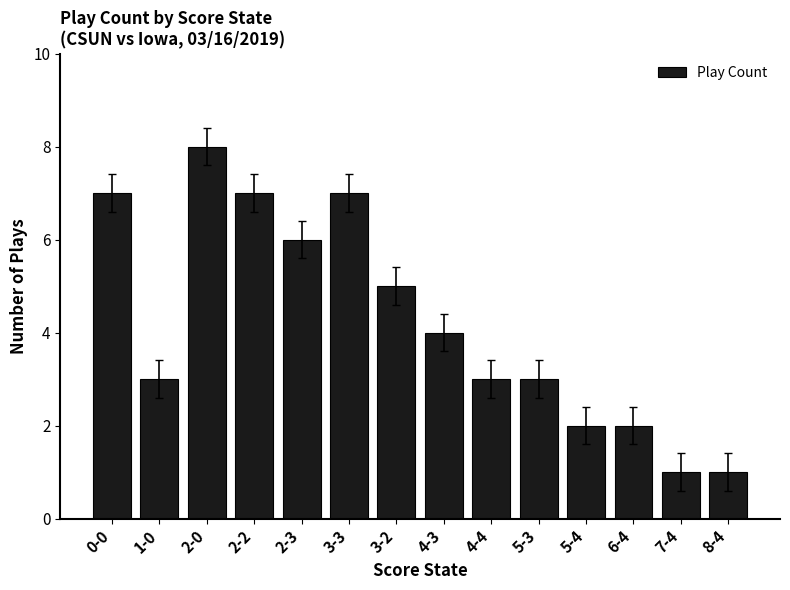

Reading left to right, transcribe all the data shown in this chart.

7	3	8	7	6	7	5	4	3	3	2	2	1	1